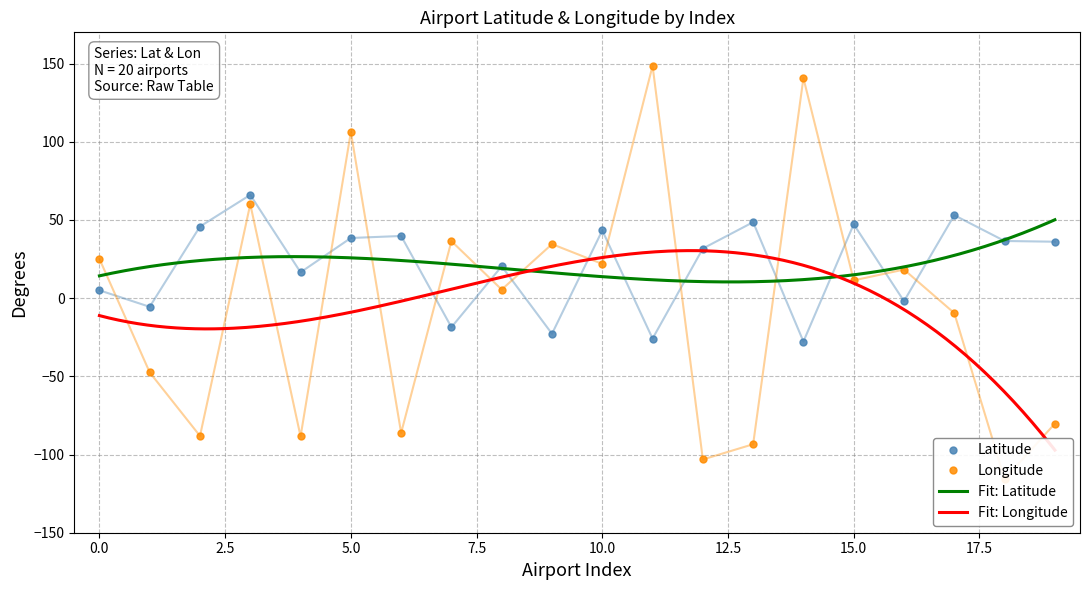

What is the maximum value for Longitude?

148.6